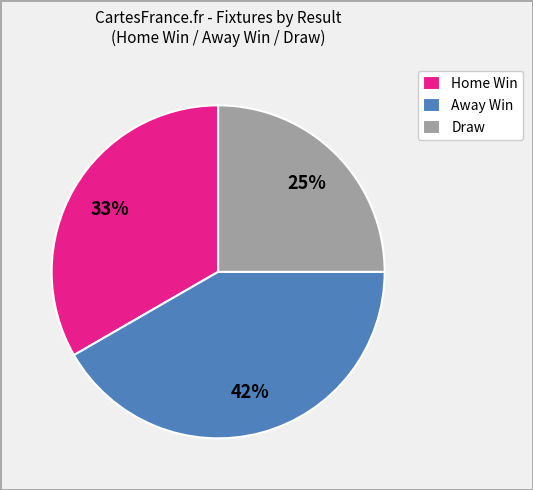

Is Away Win the majority of the pie?

No